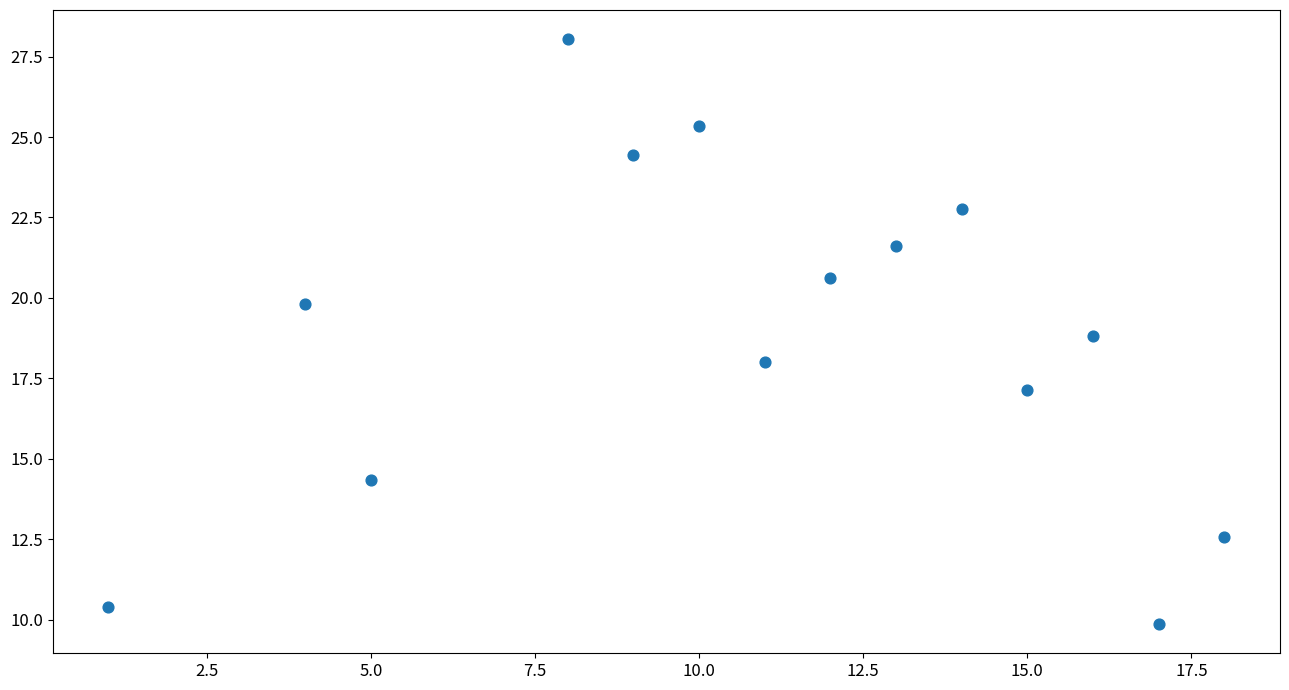

What is the range of Y values (max minus min)?

18.2